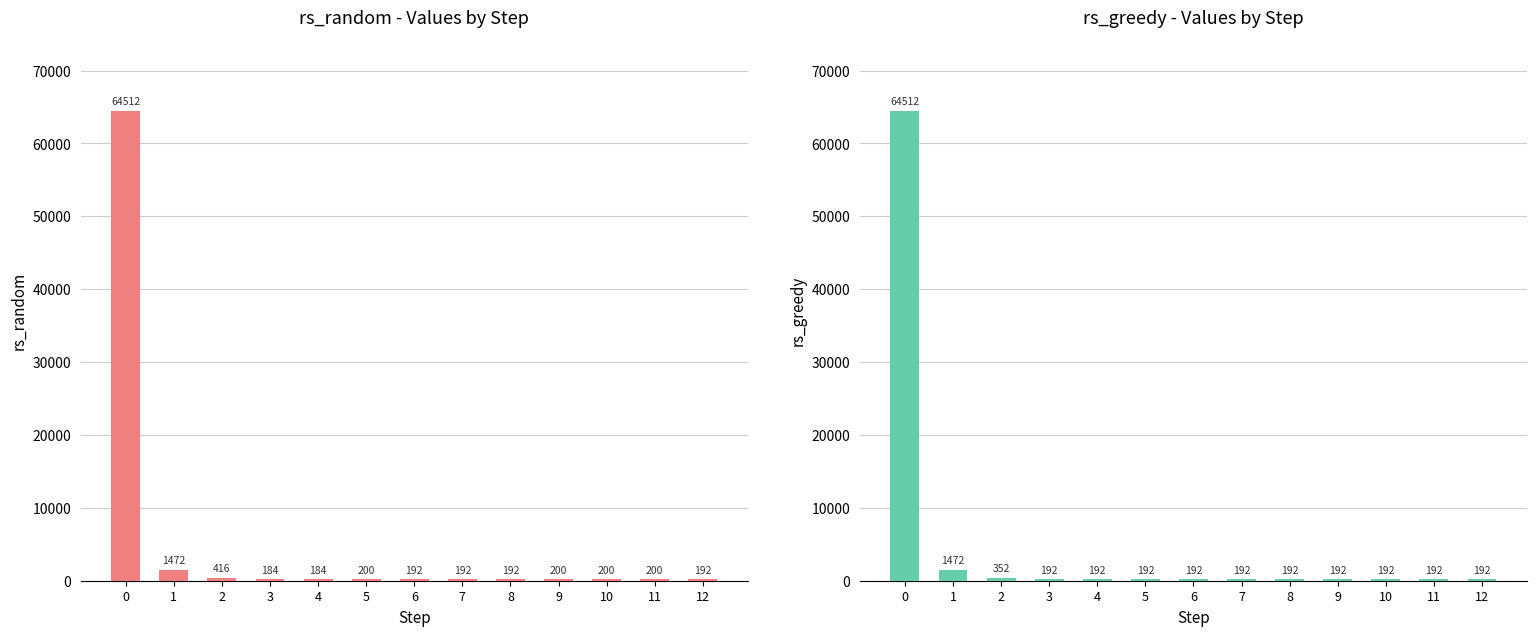

What is the value of the rs_random bar at the 11th from the left?

200